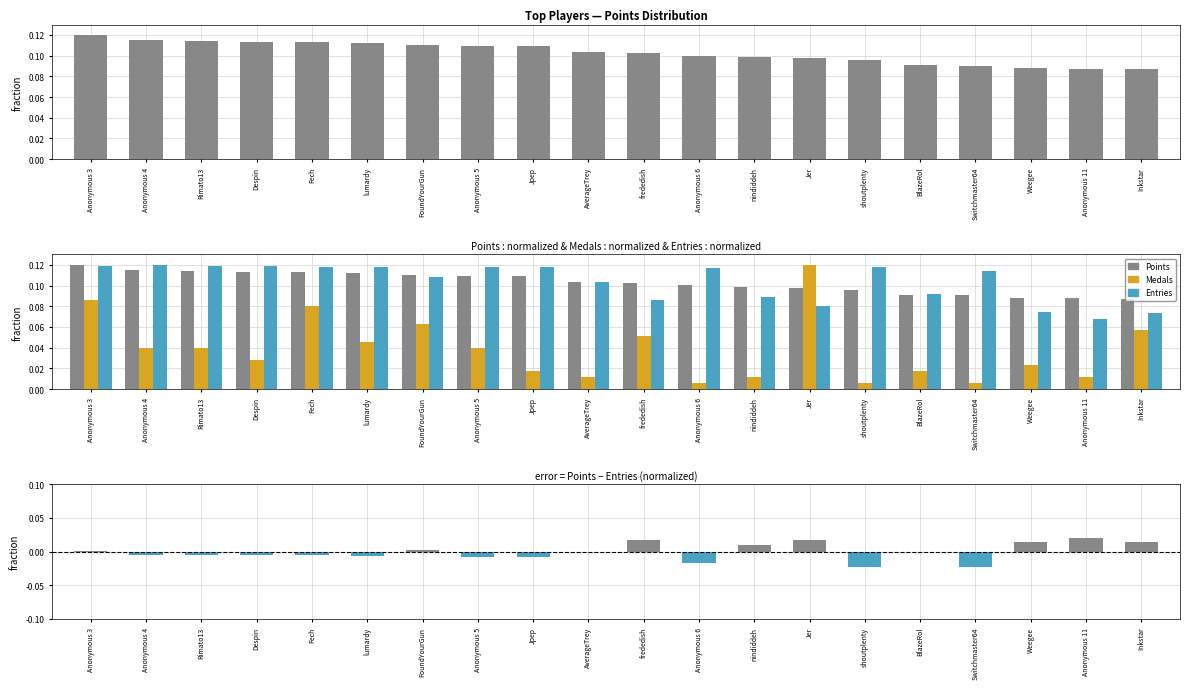

Is it true that Points equals 0.1 at lumardy?

False